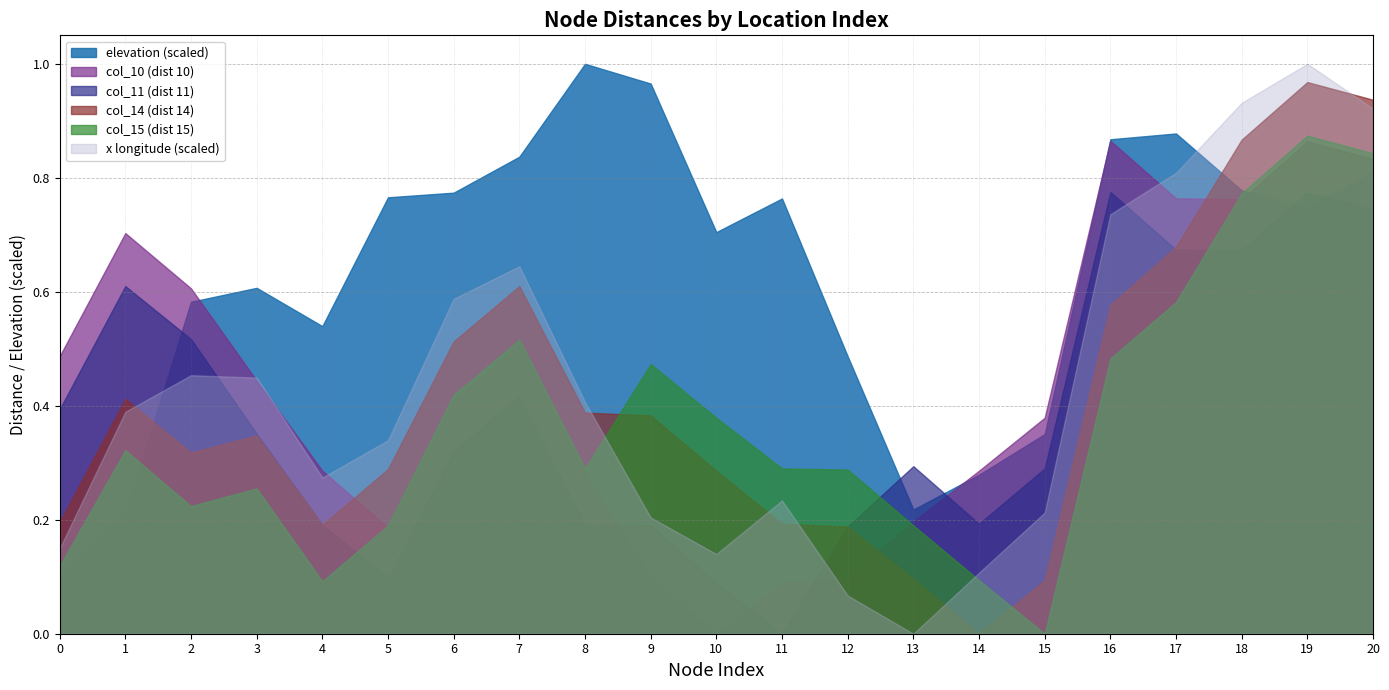

How many positive values does the col_11 (dist 11) series have?

20